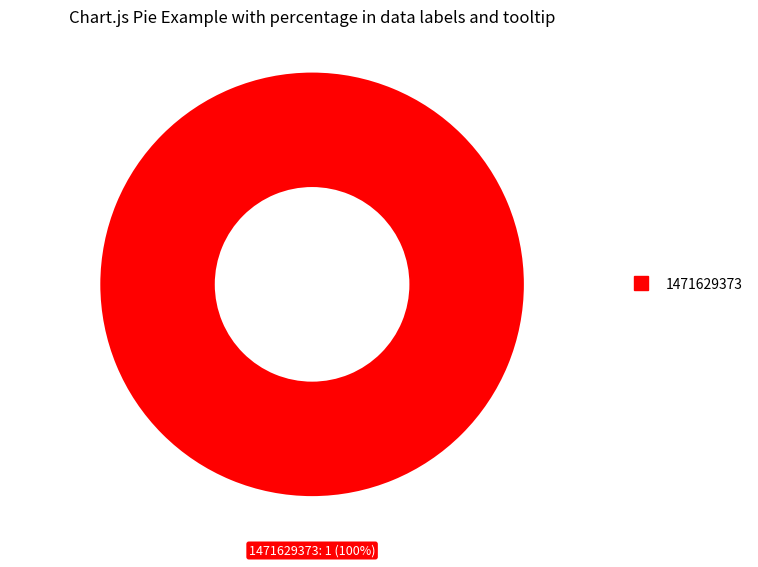

Is there a majority slice in this chart?

Yes